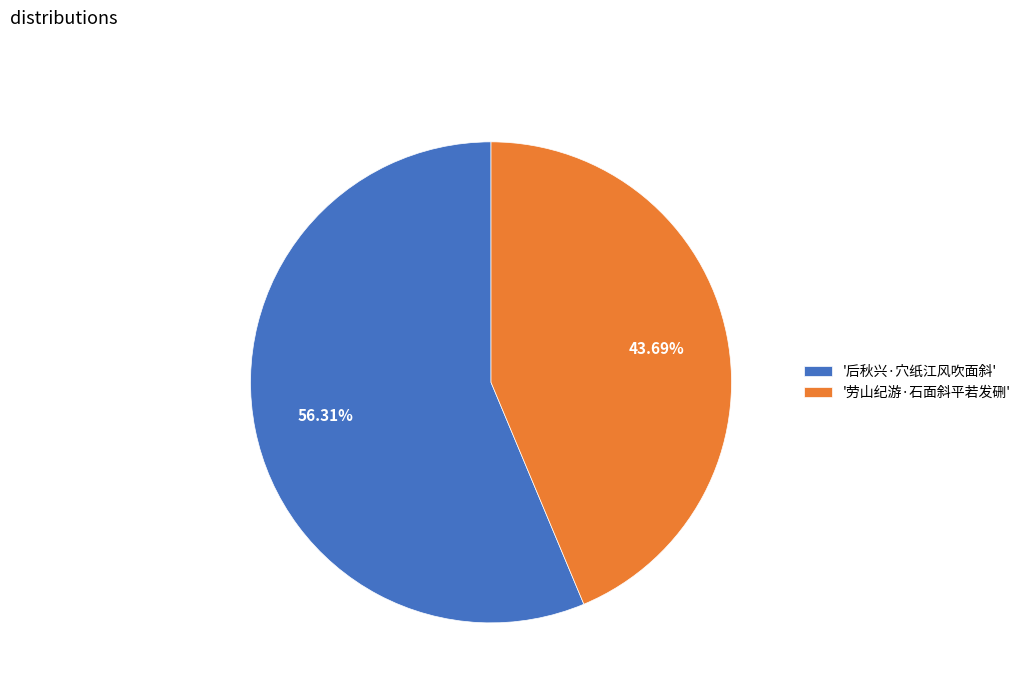

Is there any slice that represents more than half of the pie?

Yes